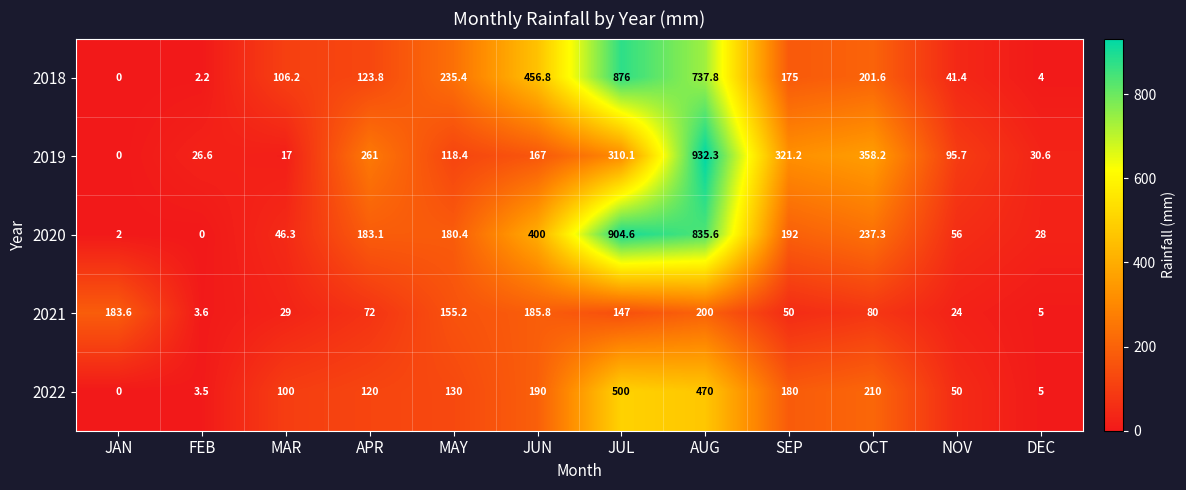

At which category is the sum across all series the highest?

AUG